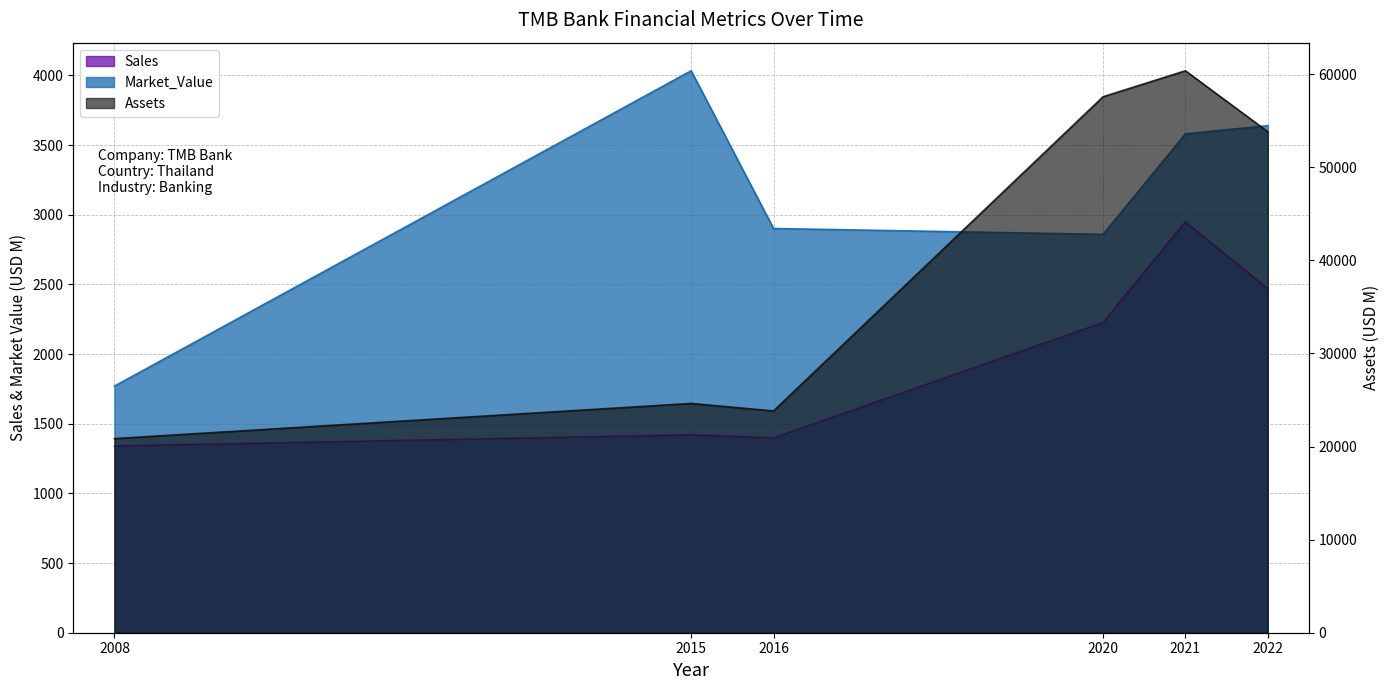

Rank the series at 2008 from highest to lowest value.

Assets, Market_Value, Sales